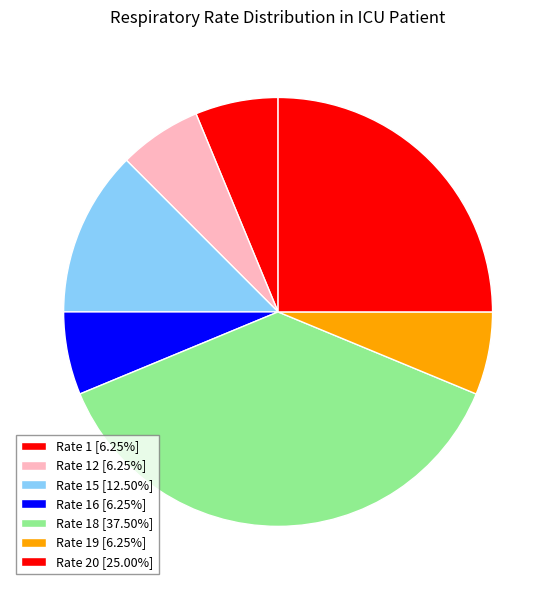

Count the number of slices in the pie.

7